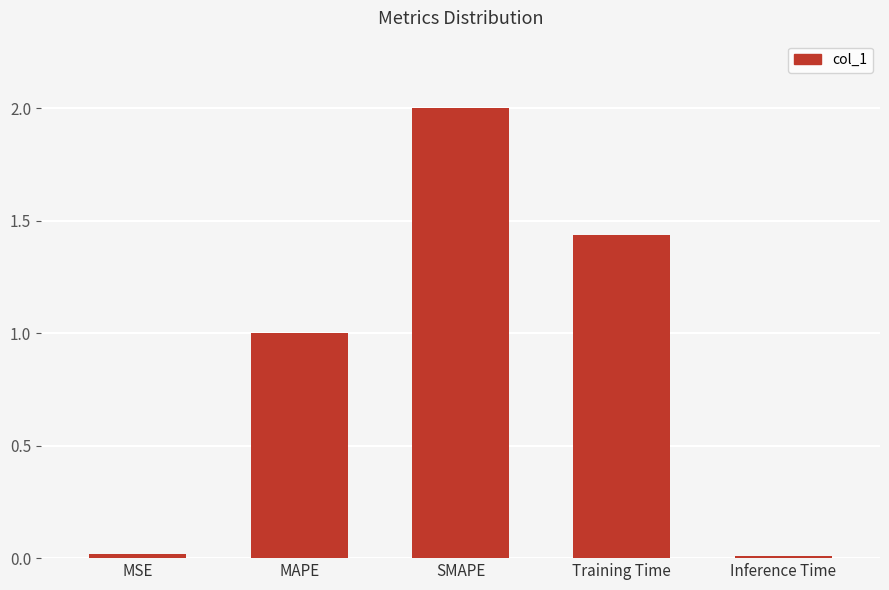

True or false: the data shows 0.0 at Inference Time.

True